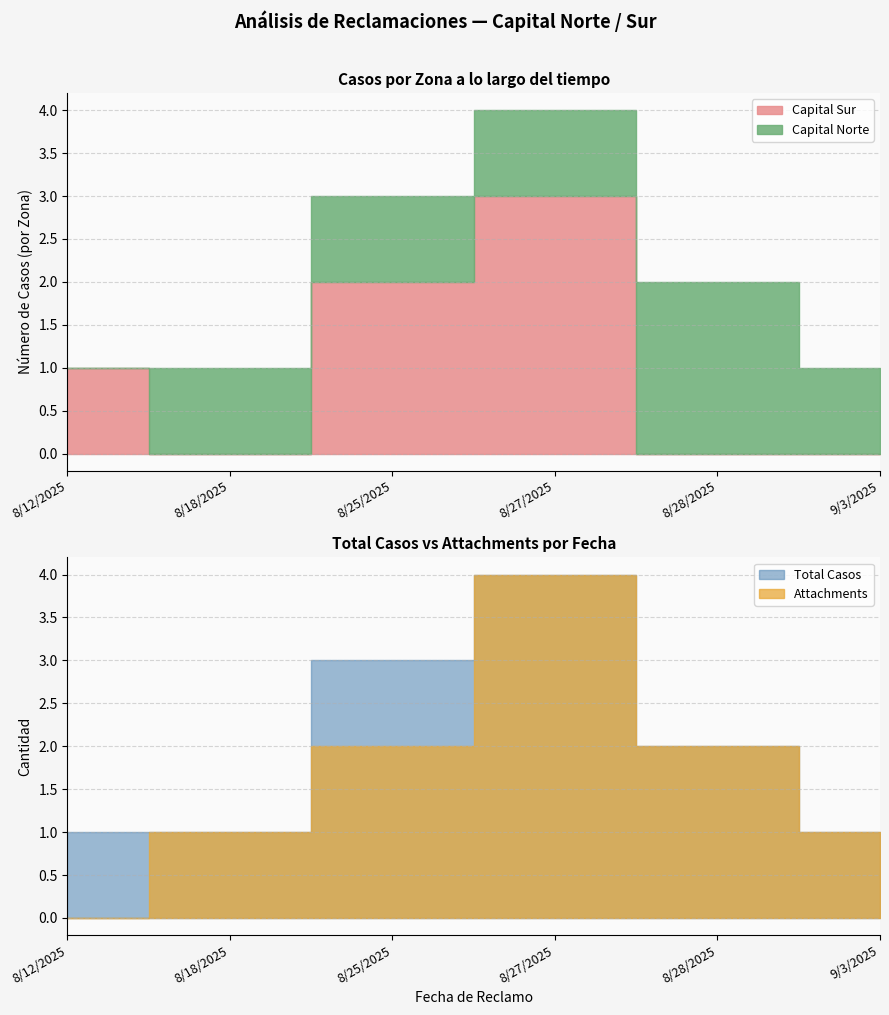

How many interior local valleys does the Capital Sur series have?

1